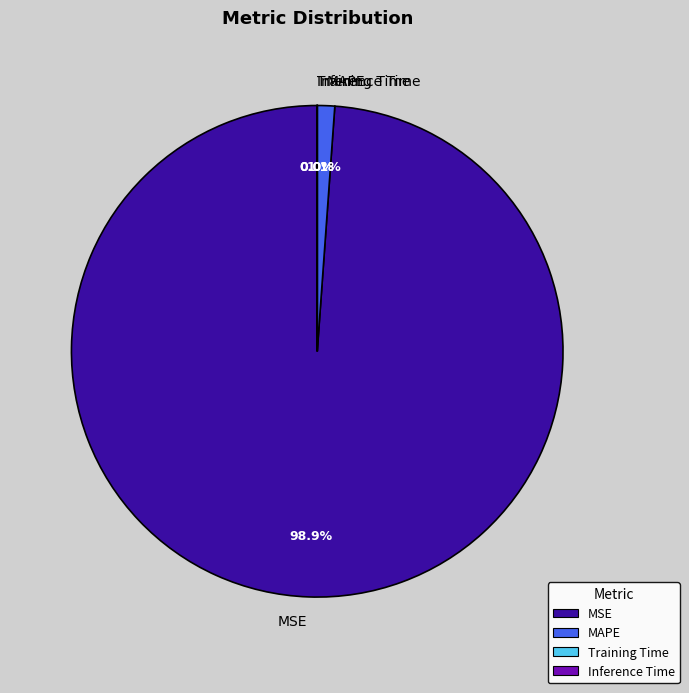

Does any single category account for the majority?

Yes